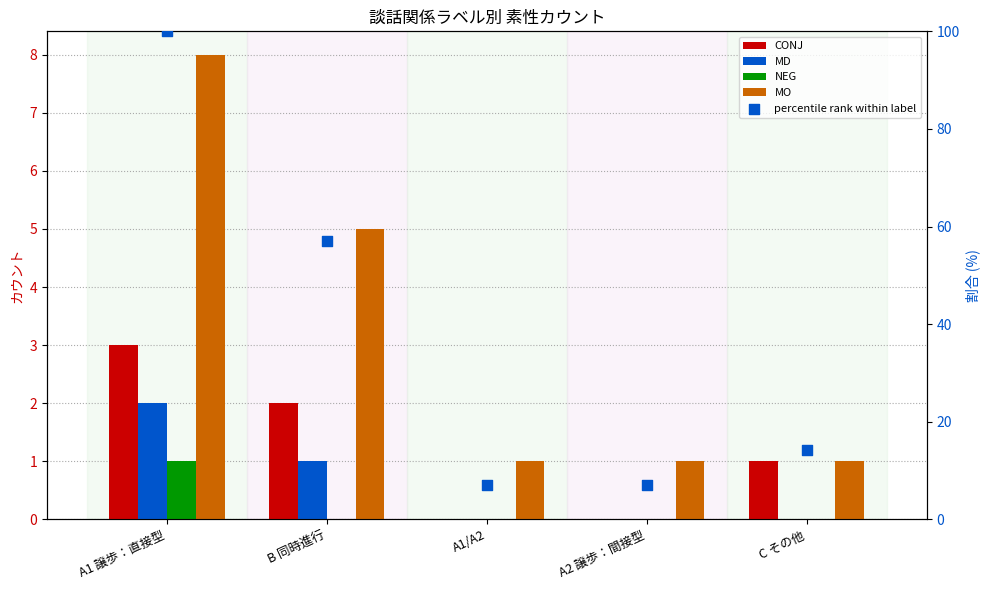

At which category is the sum across all series the highest?

A1 譲歩：直接型